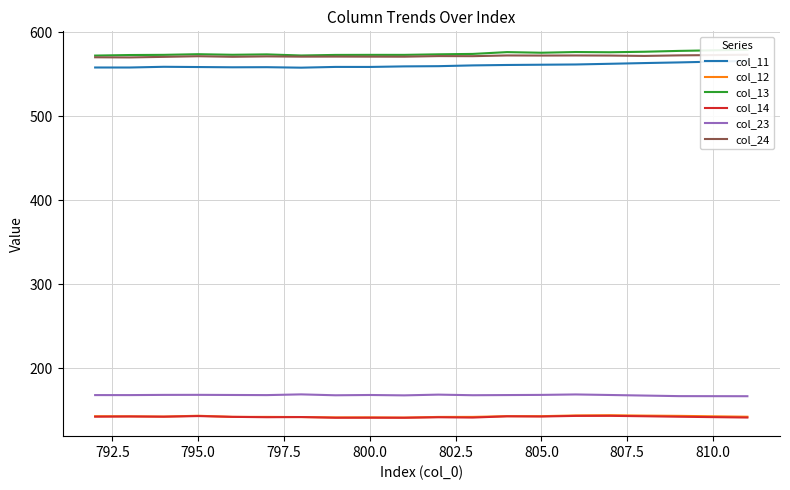

What are all the series names shown in the legend?

col_11, col_12, col_13, col_14, col_23, col_24